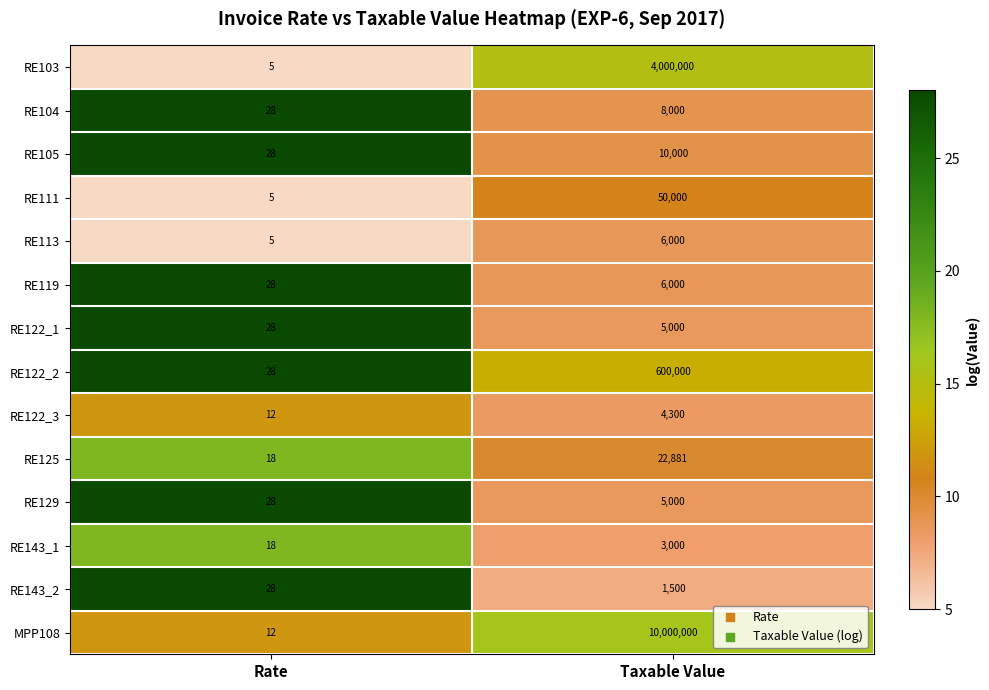

Rank the categories by RE113 value from highest to lowest.

Taxable Value, Rate